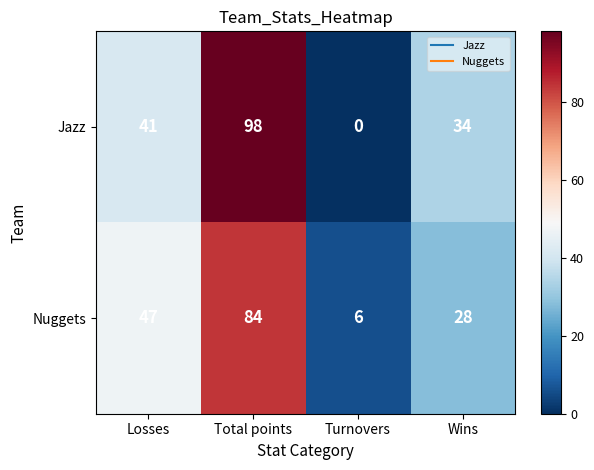

What is the difference between the Jazz values at Total points and Turnovers?

98